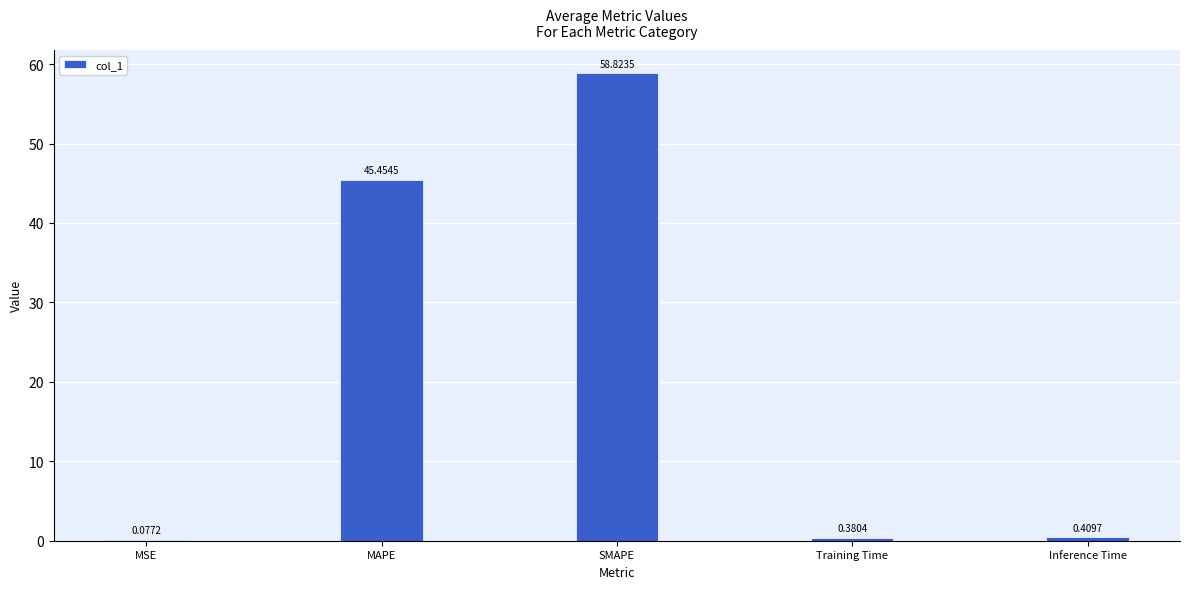

How many categories are shown in the chart?

5